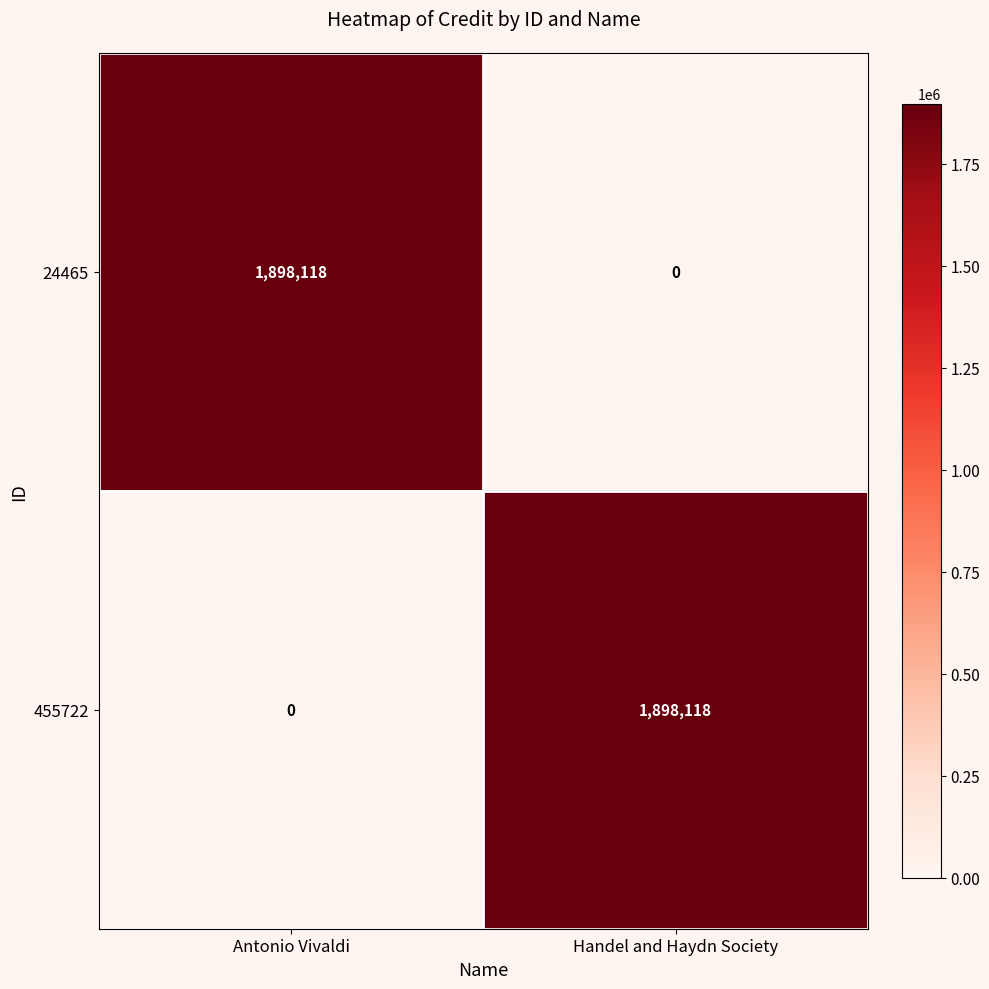

How many values in 24465 are above zero?

1